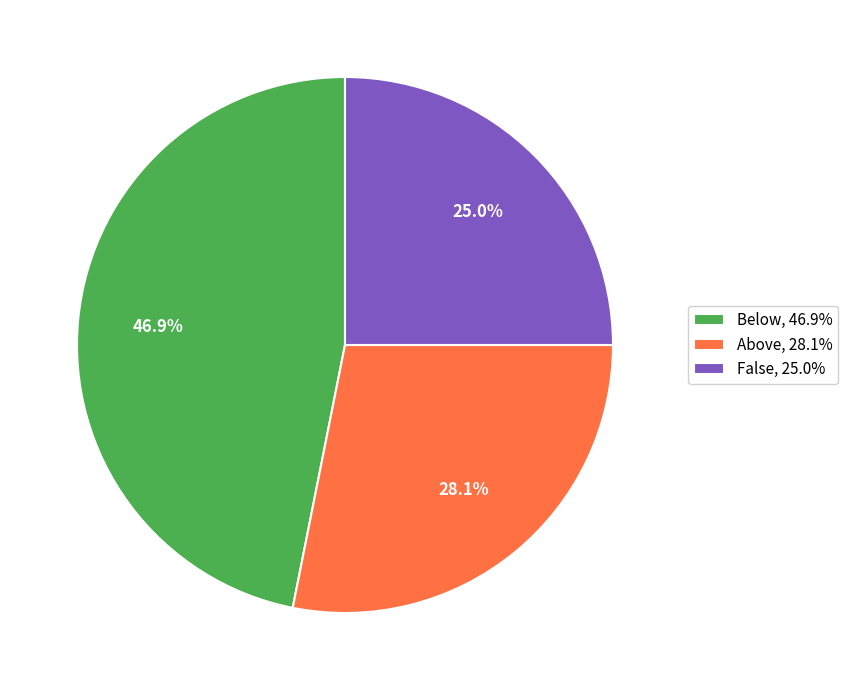

What is the largest slice in the pie chart?

Below